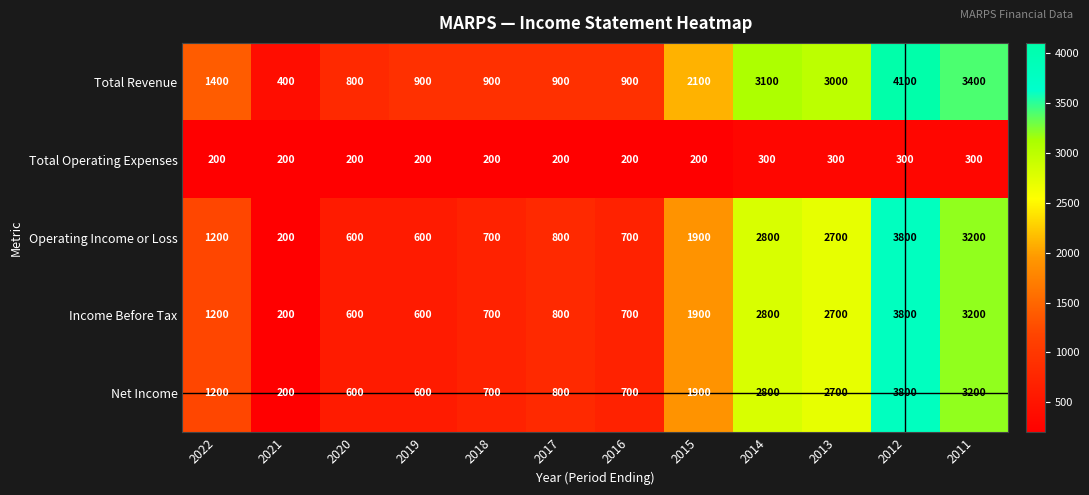

True or false: Operating Income or Loss has a value of 200 at 2021.

True